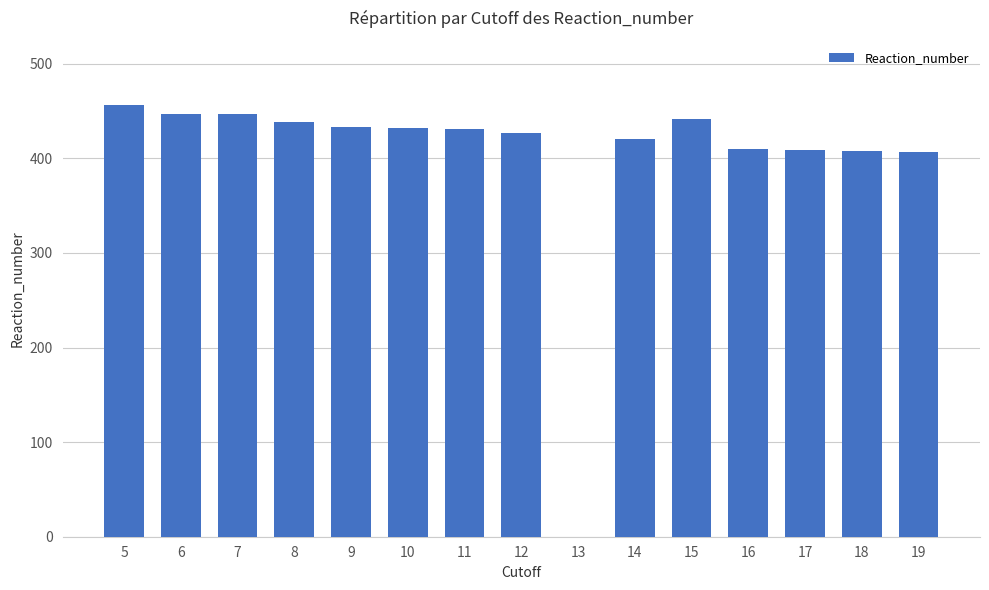

The value at 17 is 147. True or false?

False